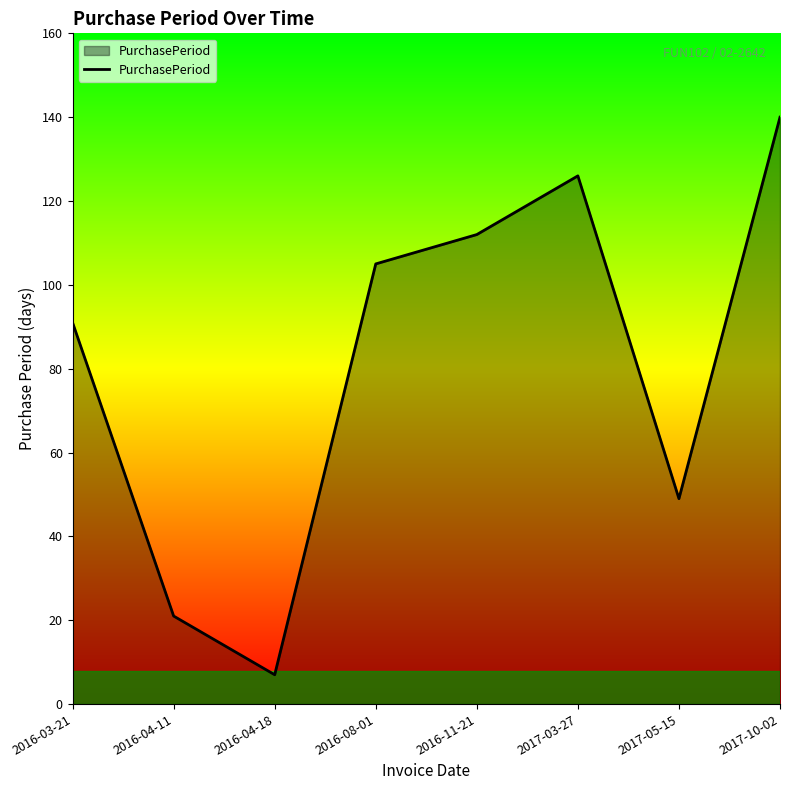

Which label corresponds to the smallest value in the chart?

2016-04-18